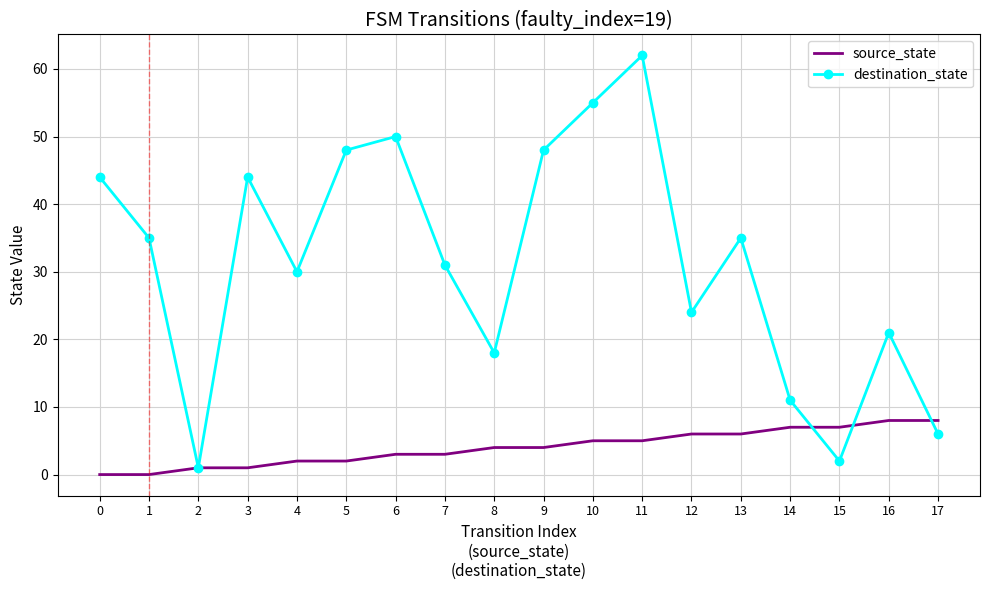

After their last crossing, which series has the higher values: source_state or destination_state?

source_state